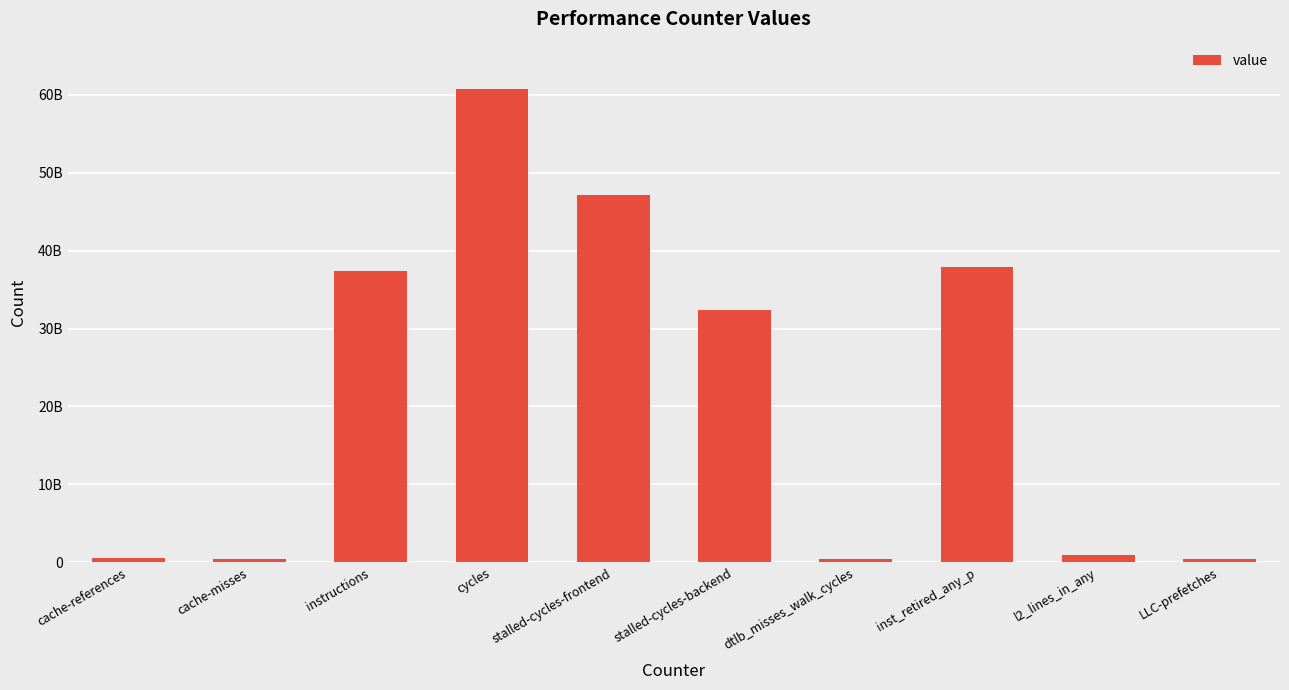

Is it true that the value at dtlb_misses_walk_cycles is 462087300?

True